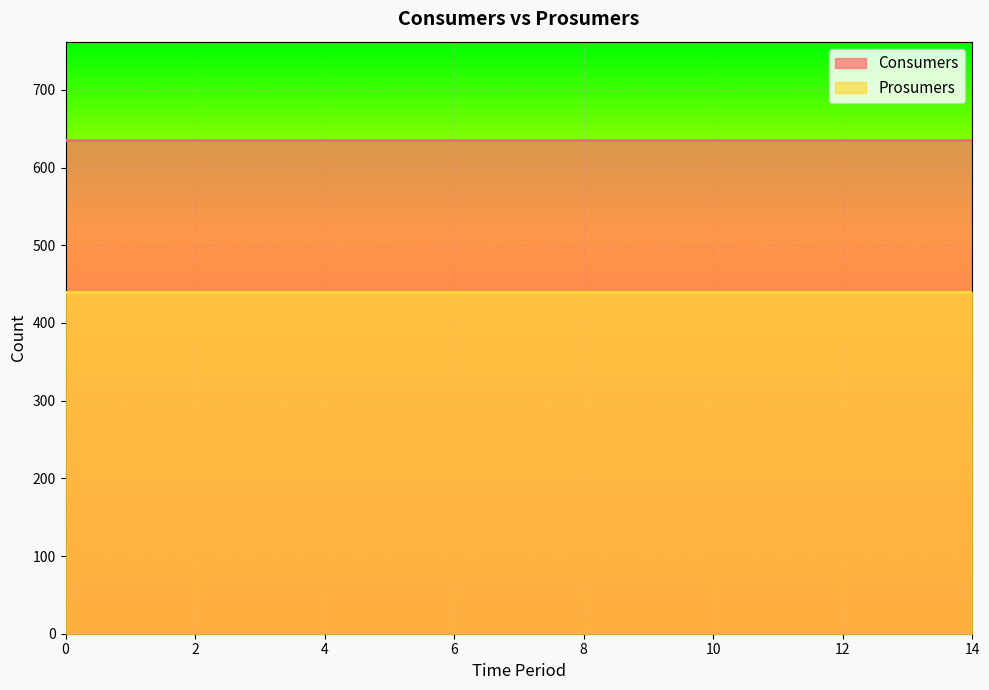

True or false: Consumers and Prosumers intersect in this chart.

False